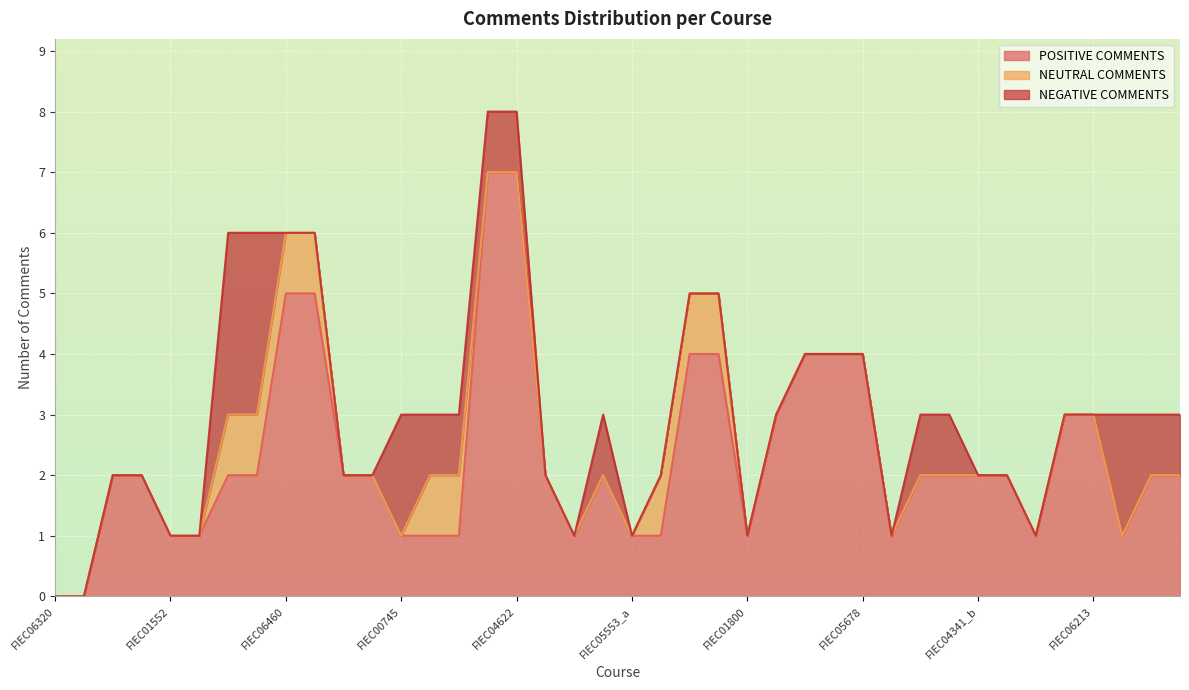

At which category does POSITIVE COMMENTS reach its first local peak?

ICHE02675